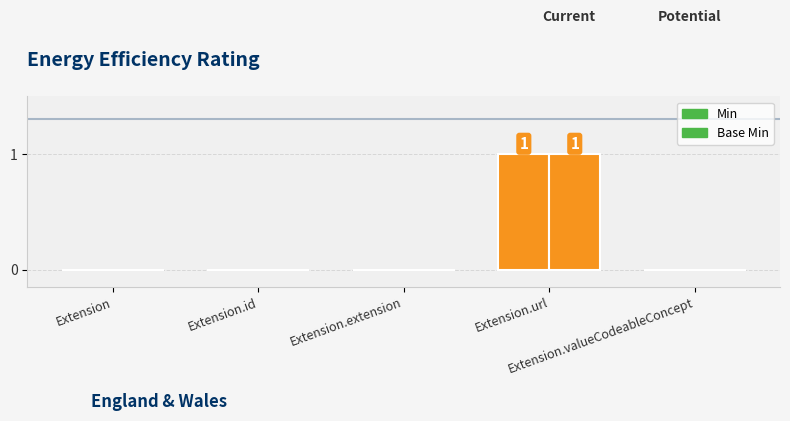

The value of Min at Extension.valueCodeableConcept is 0. True or false?

True